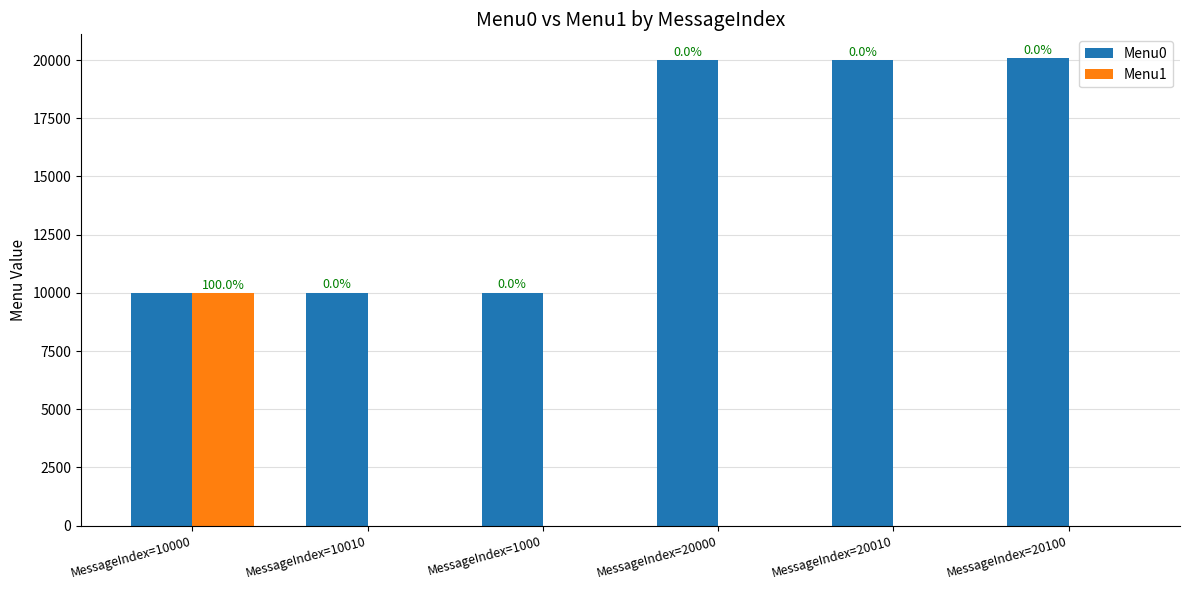

At which category is the sum across all series the highest?

MessageIndex=20100